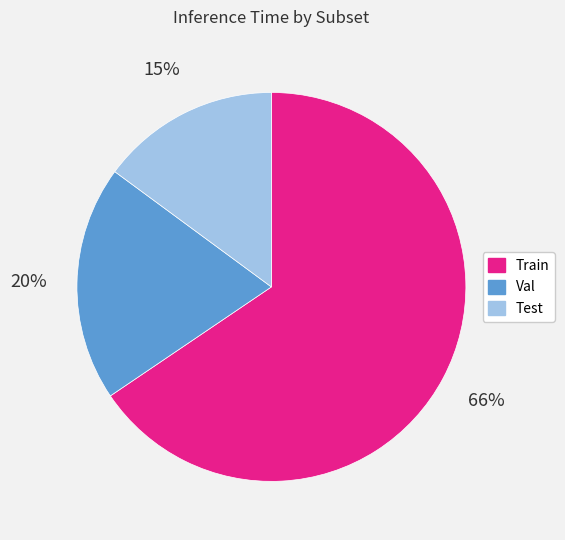

How many slices are in this pie chart?

3